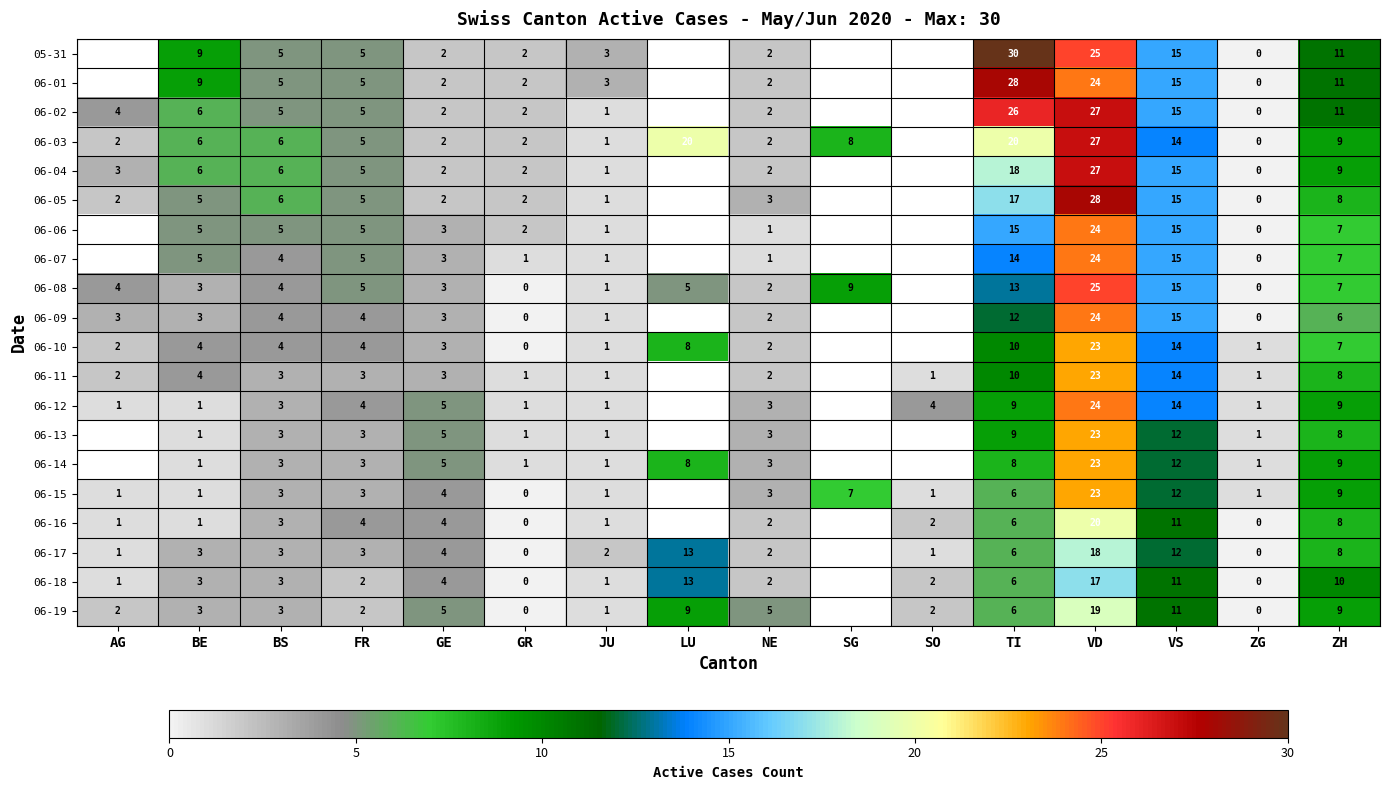

What is the difference between the 06-12 values at VS and BS?

11